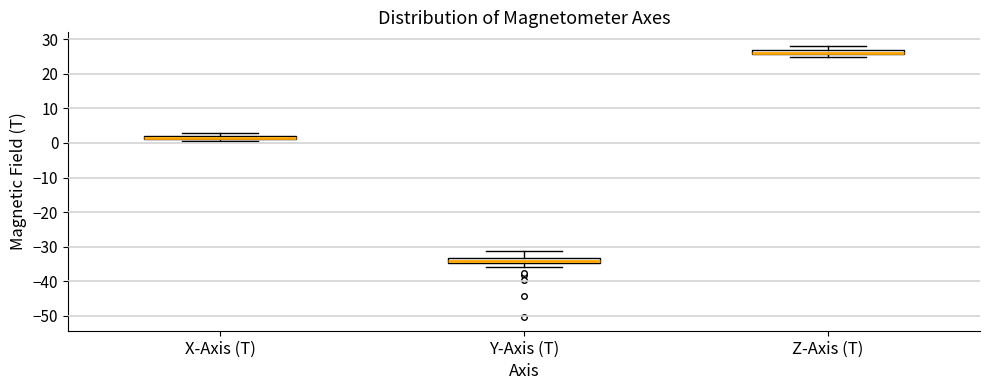

Where is the upper edge of the box for Z-Axis (T) on the y-axis? The values are not printed on the chart, so give them approximately, as read against the axis.

27